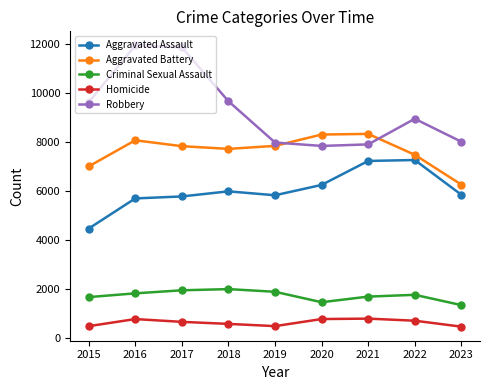

How many distinct data groups are displayed?

5